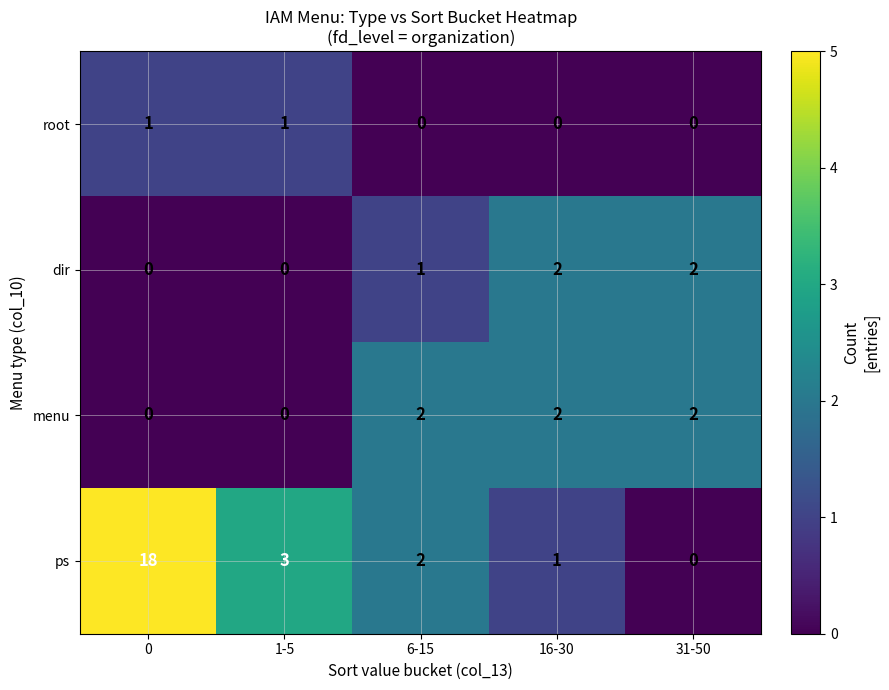

The value of root at 16-30 is 1. True or false?

False